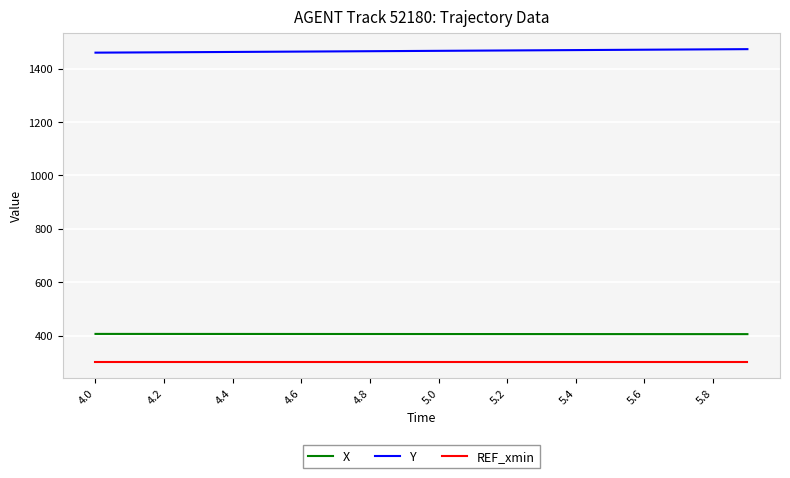

True or false: REF_xmin and X cross at least once.

False